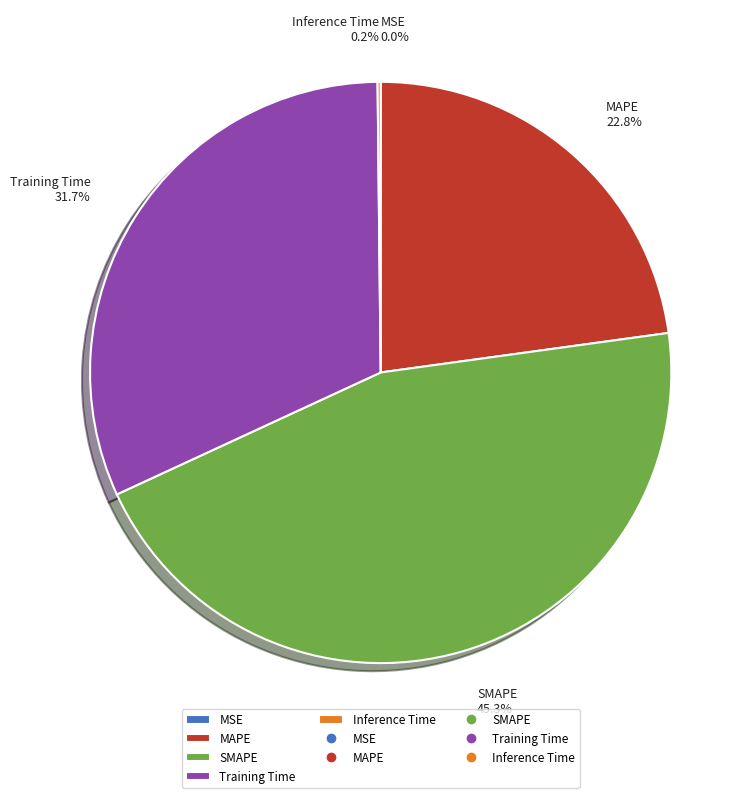

To the nearest percent, what percentage of the pie is MAPE?

23%